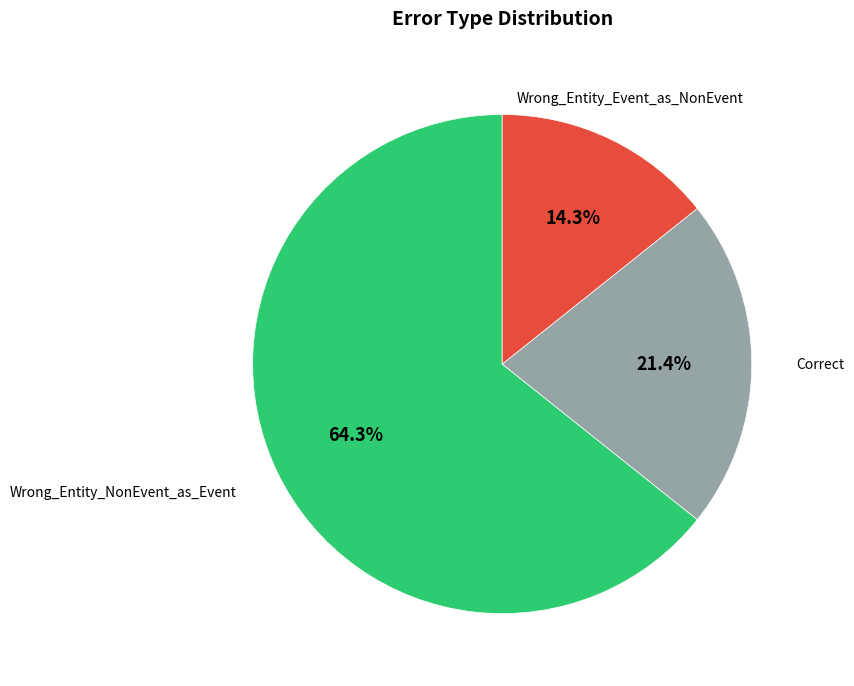

Is there a majority slice in this chart?

Yes